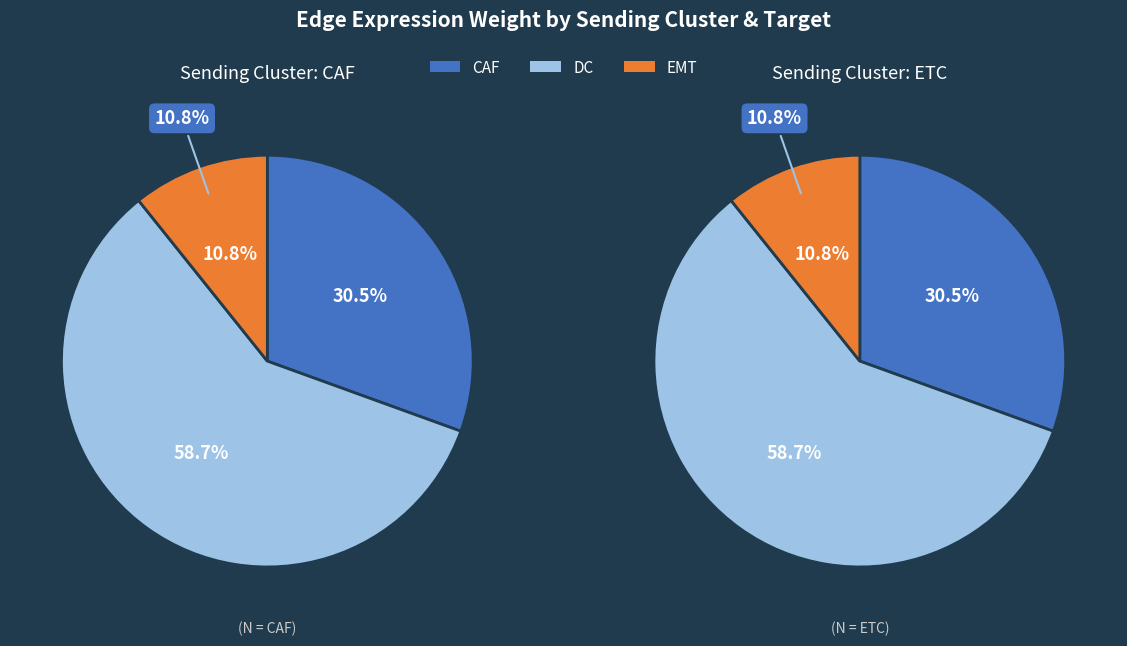

Is DC the majority of the pie?

Yes